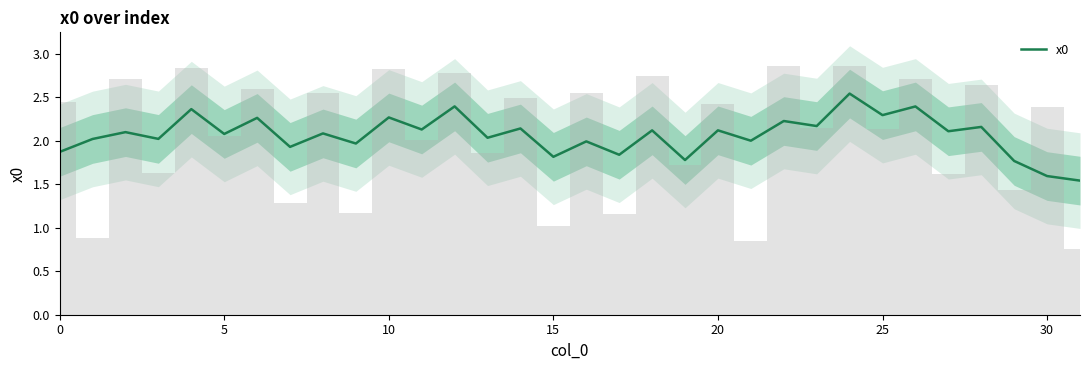

How many interior local peaks (higher than both neighbors) does the data have?

14